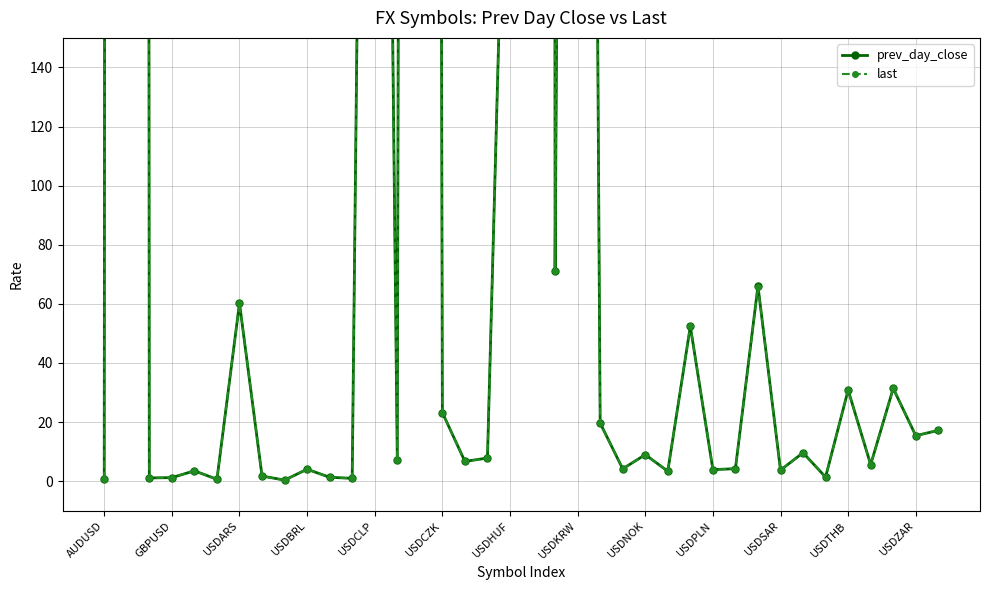

Which series has the largest range (max minus min)?

last